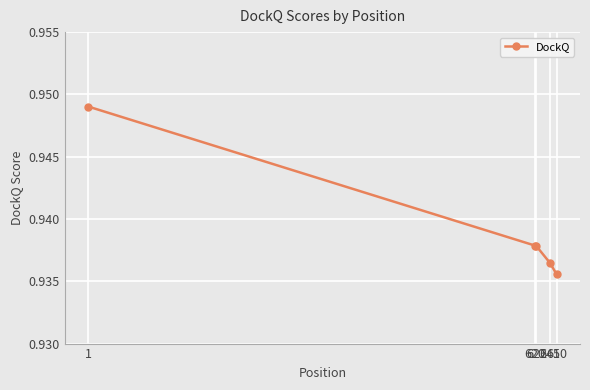

How many lines are shown in the chart?

1